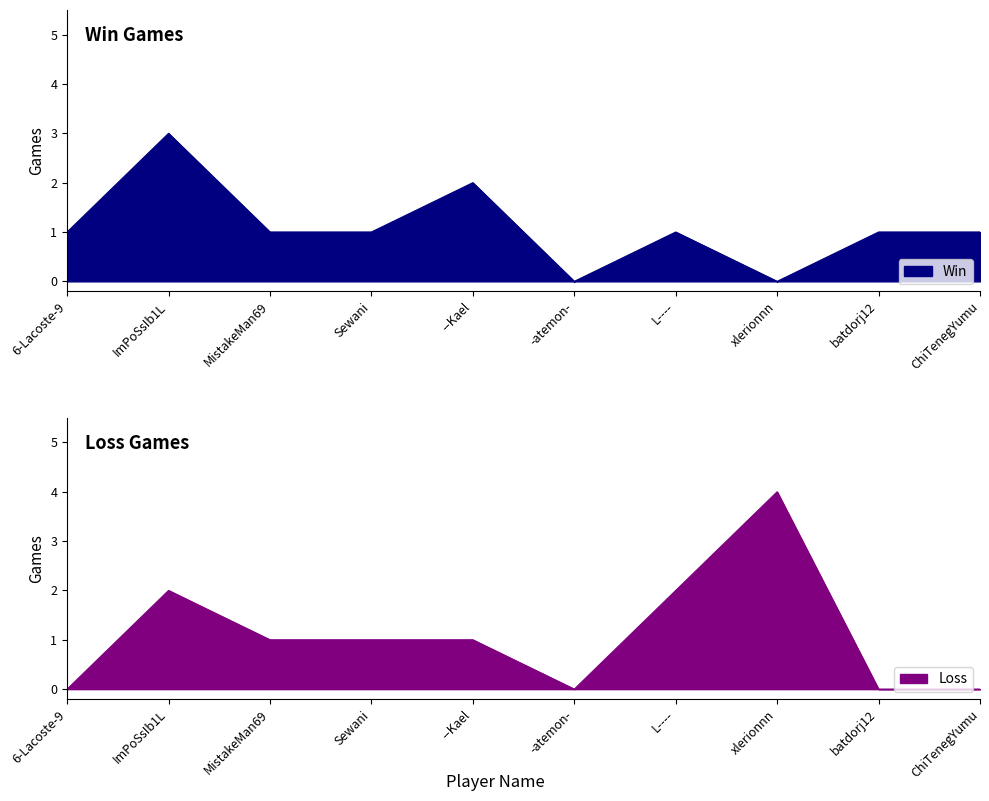

After their last crossing, which series has the higher values: Loss or Win?

Win